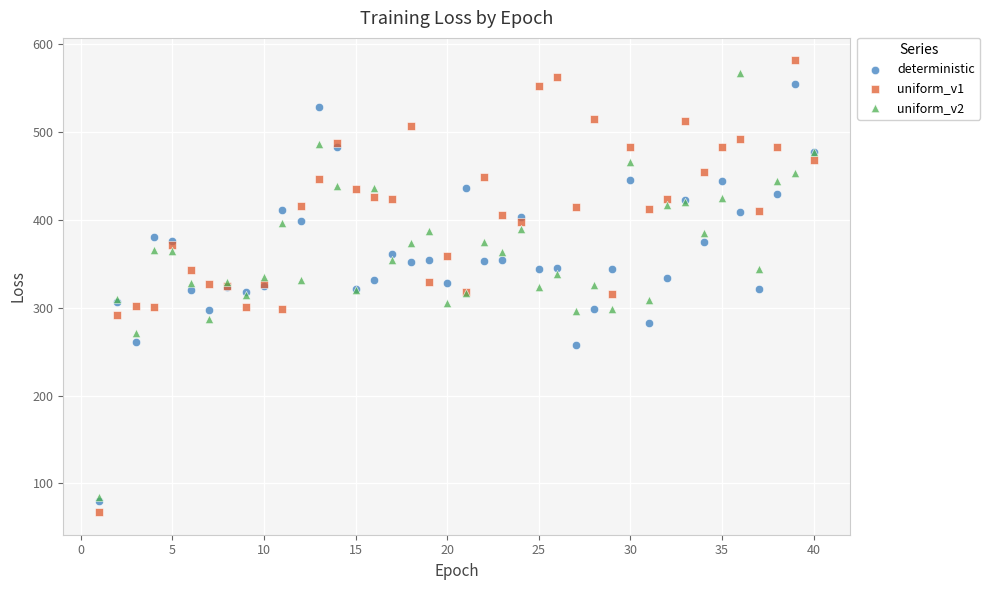

Which series reaches the maximum Y coordinate?

uniform_v1